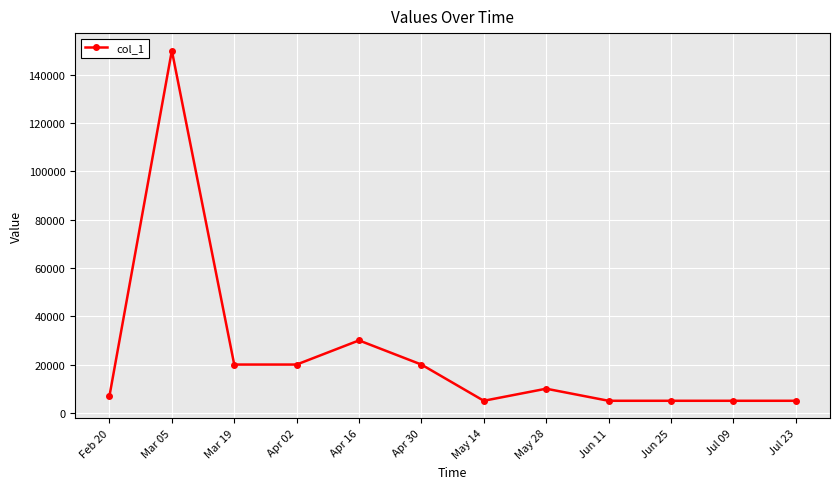

True or false: there are more than 2 points higher than both neighbors.

True